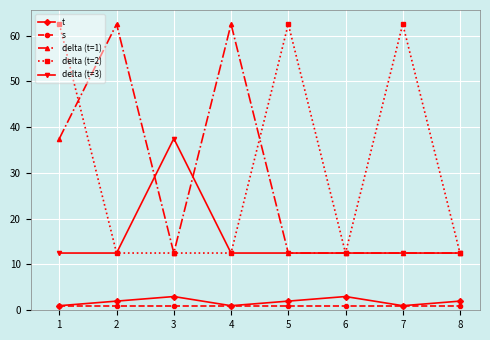

What is the sum of the delta (t=3) values at 3 and 1?

50.0